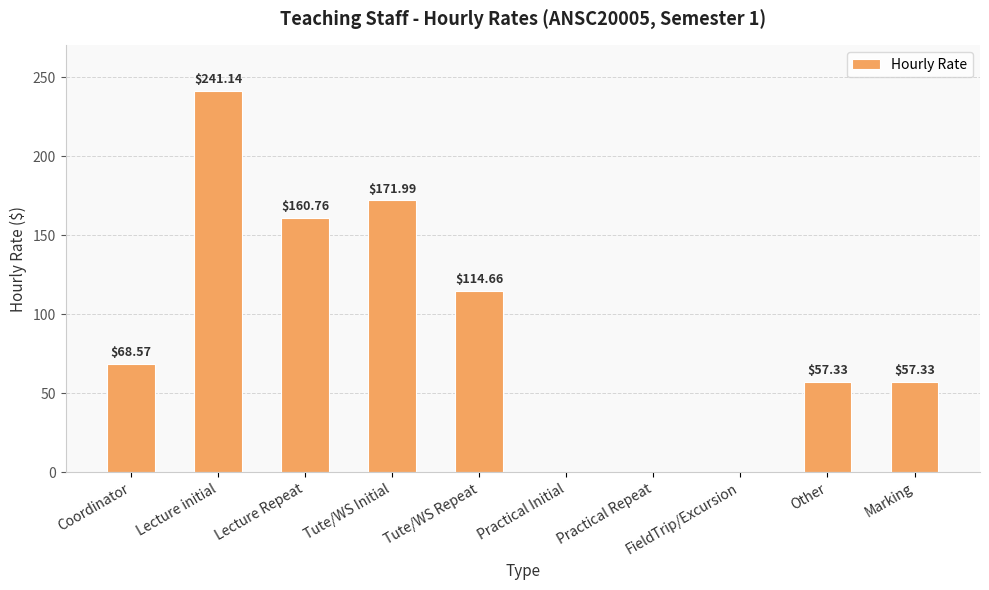

Reading left to right, transcribe all the data shown in this chart.

Coordinator=68.6	Lecture initial=241.1	Lecture Repeat=160.8	Tute/WS Initial=172.0	Tute/WS Repeat=114.7	Practical Initial=0.0	Practical Repeat=0.0	FieldTrip/Excursion=0.0	Other=57.3	Marking=57.3